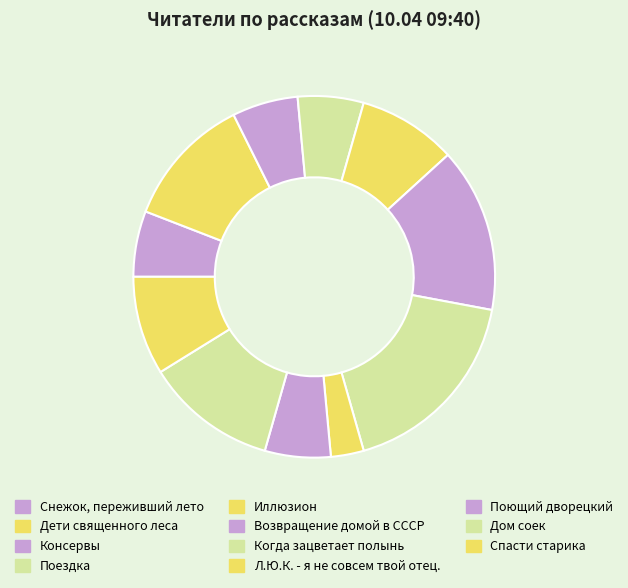

True or false: Поющий дворецкий accounts for 18% of the total.

False